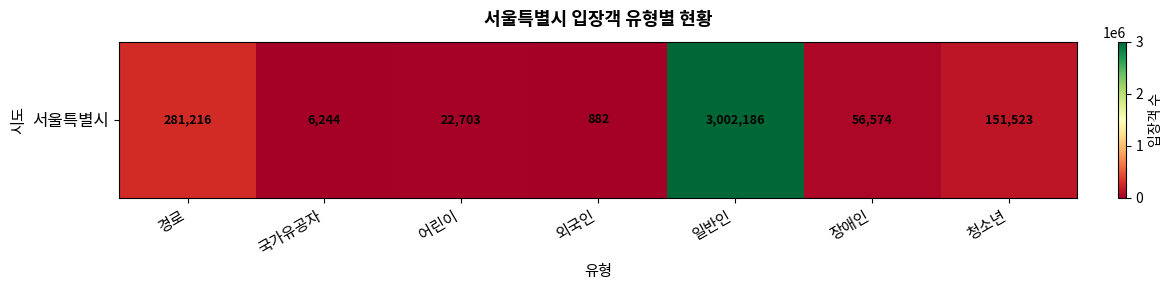

List the labels in order of value, largest first.

일반인, 경로, 청소년, 장애인, 어린이, 국가유공자, 외국인